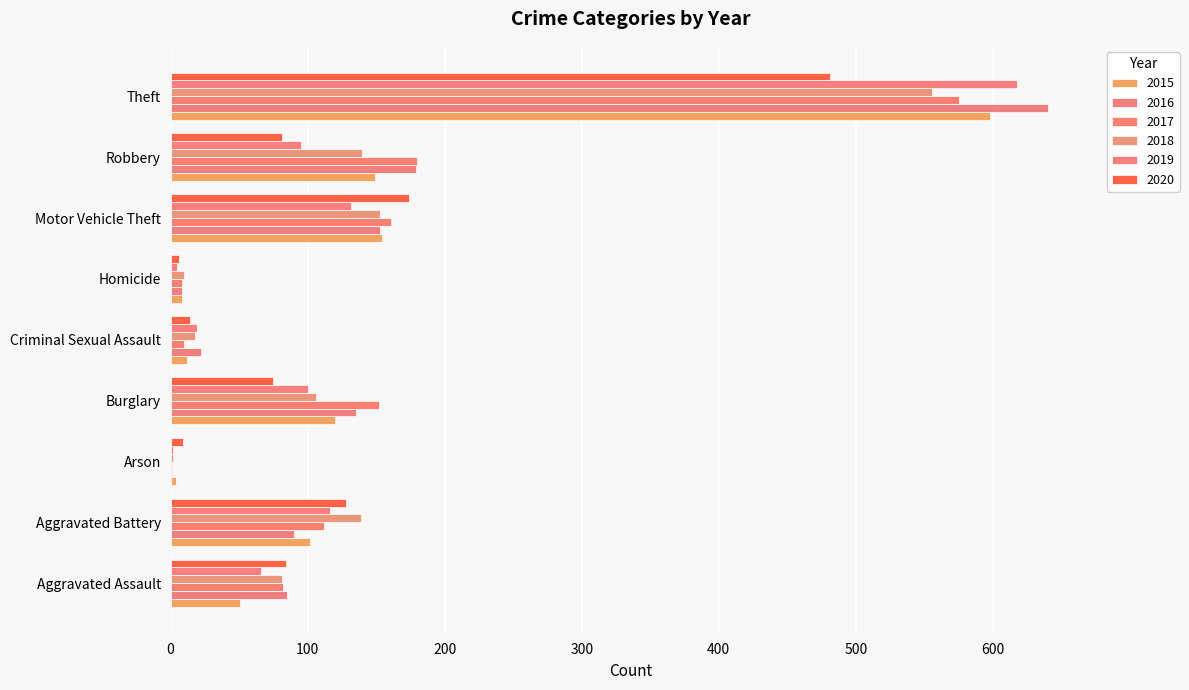

Between Aggravated Assault and Theft, which series saw the biggest shift?

2016